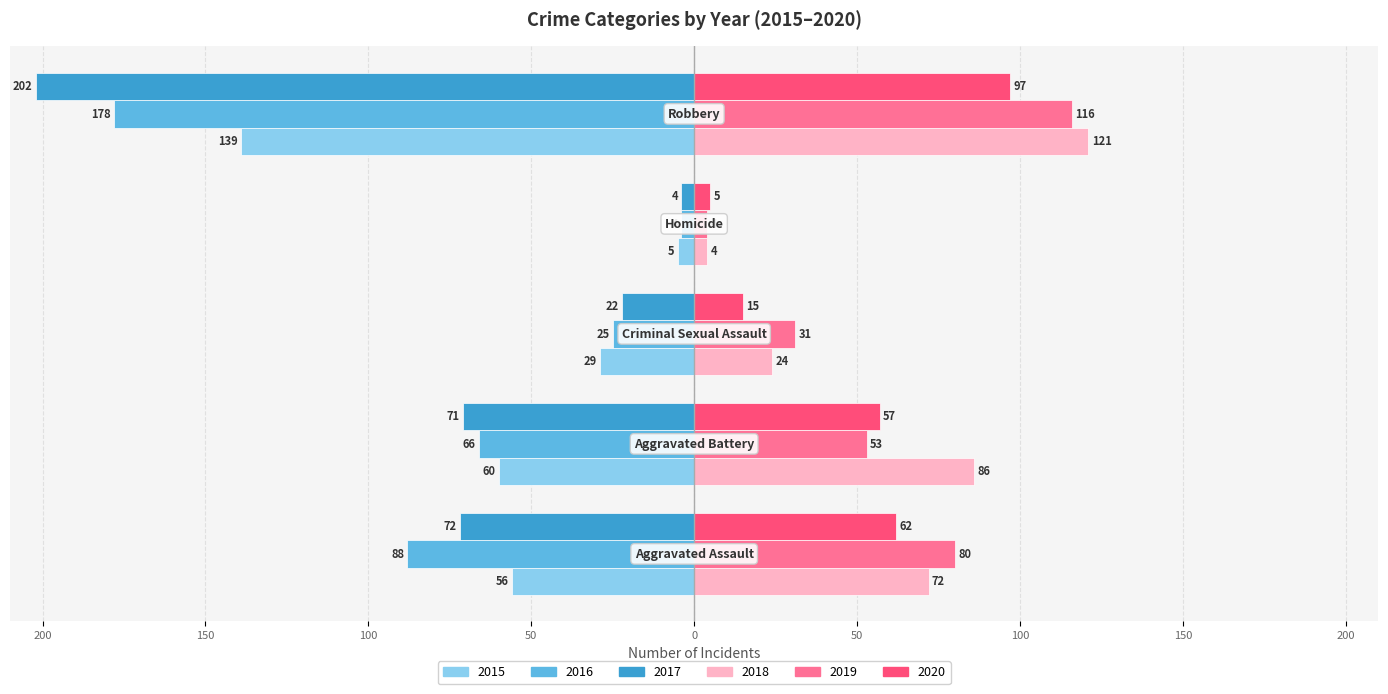

What is the label of the 1st bar from the right?

Robbery